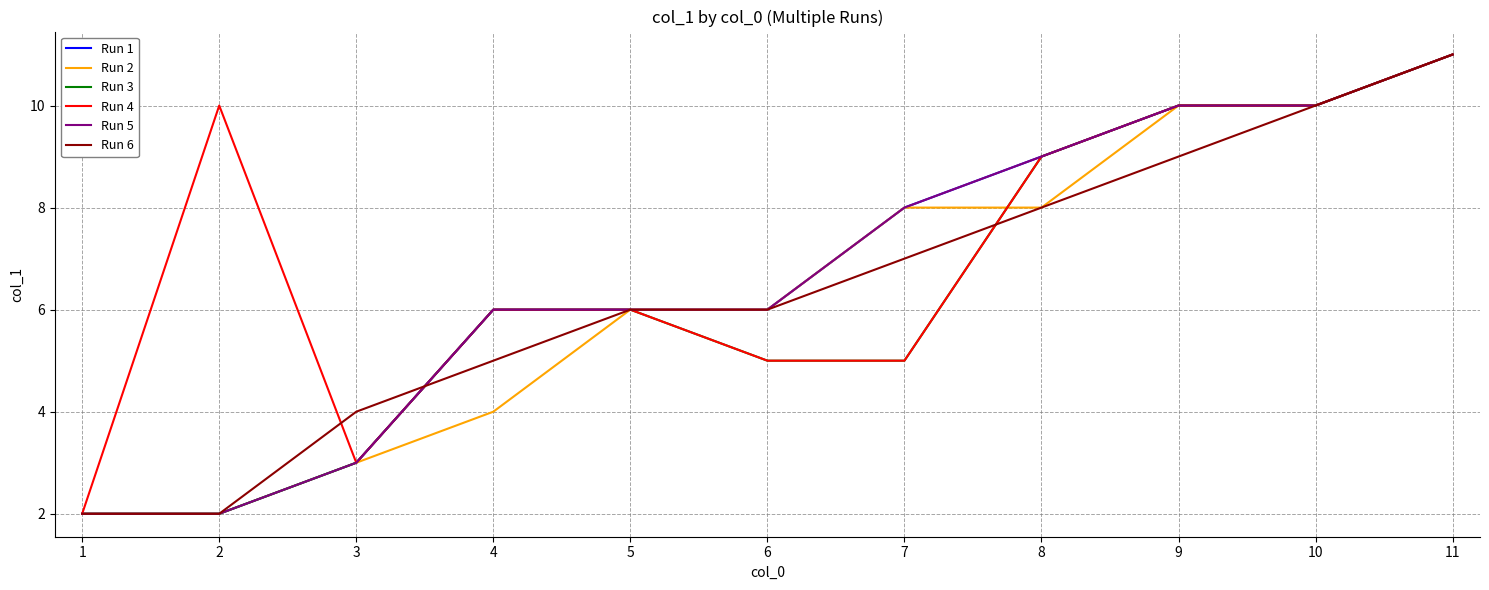

Does the chart have visible grid lines?

Yes